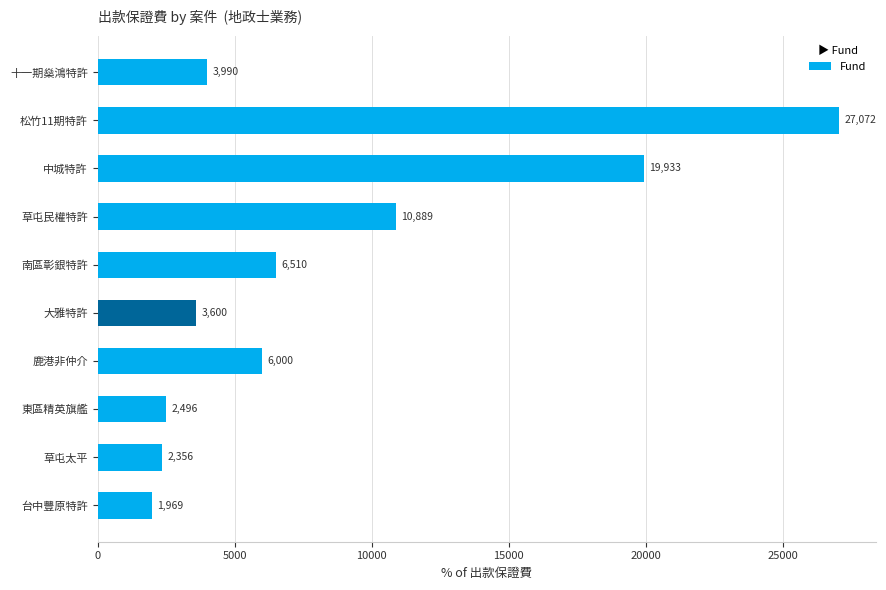

Where is the data nearest to the value 14520?

草屯民權特許